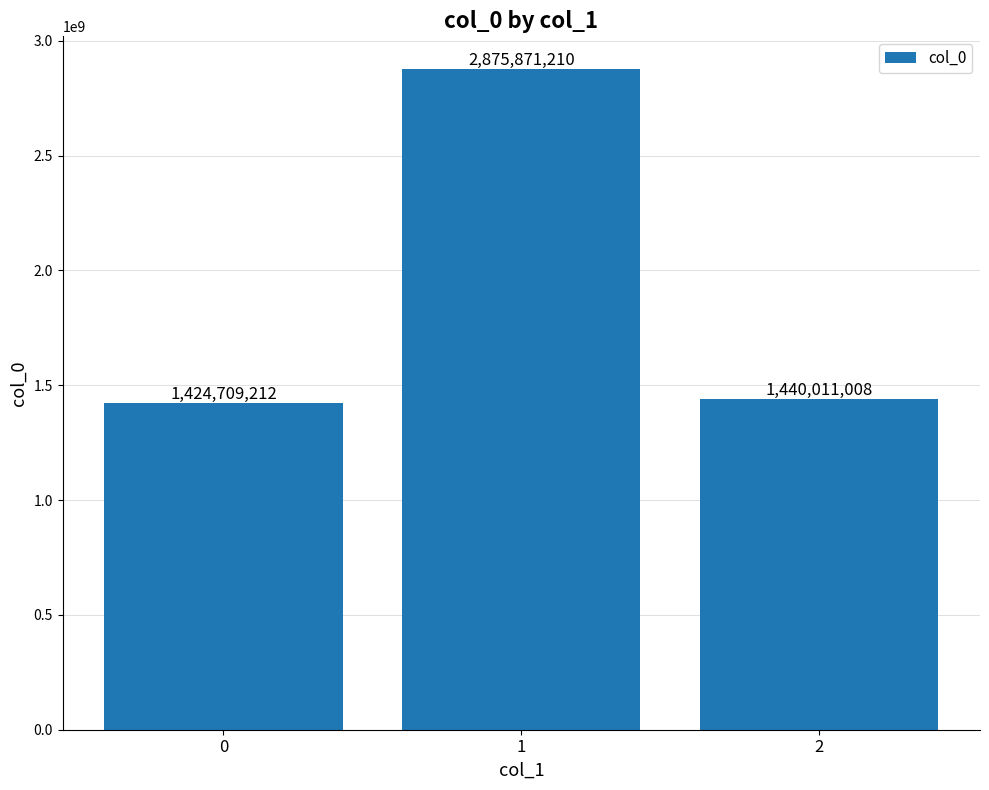

Is it true that the value at 1 is 2875871210?

True